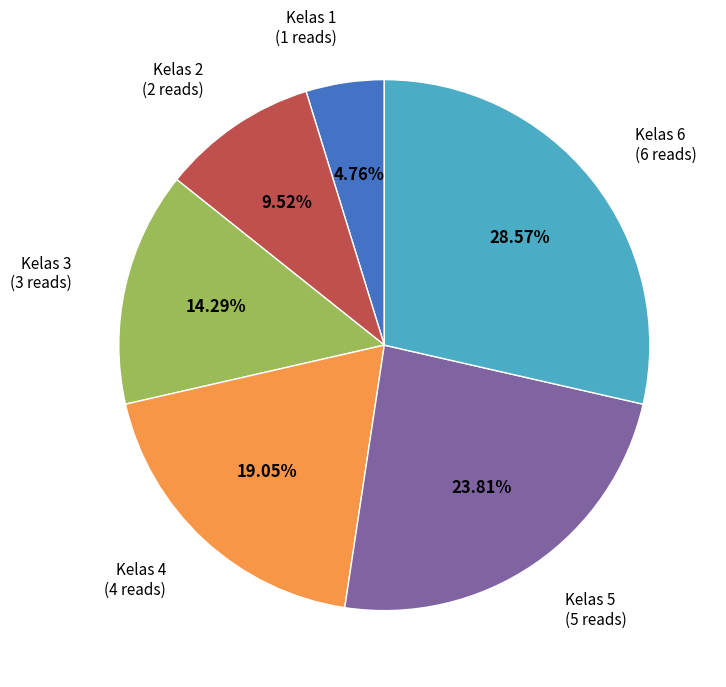

Does any single category account for the majority?

No